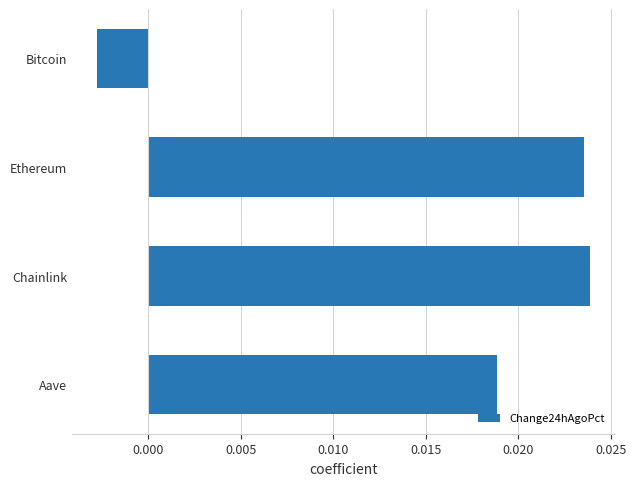

Where is the data nearest to the value 0?

Bitcoin